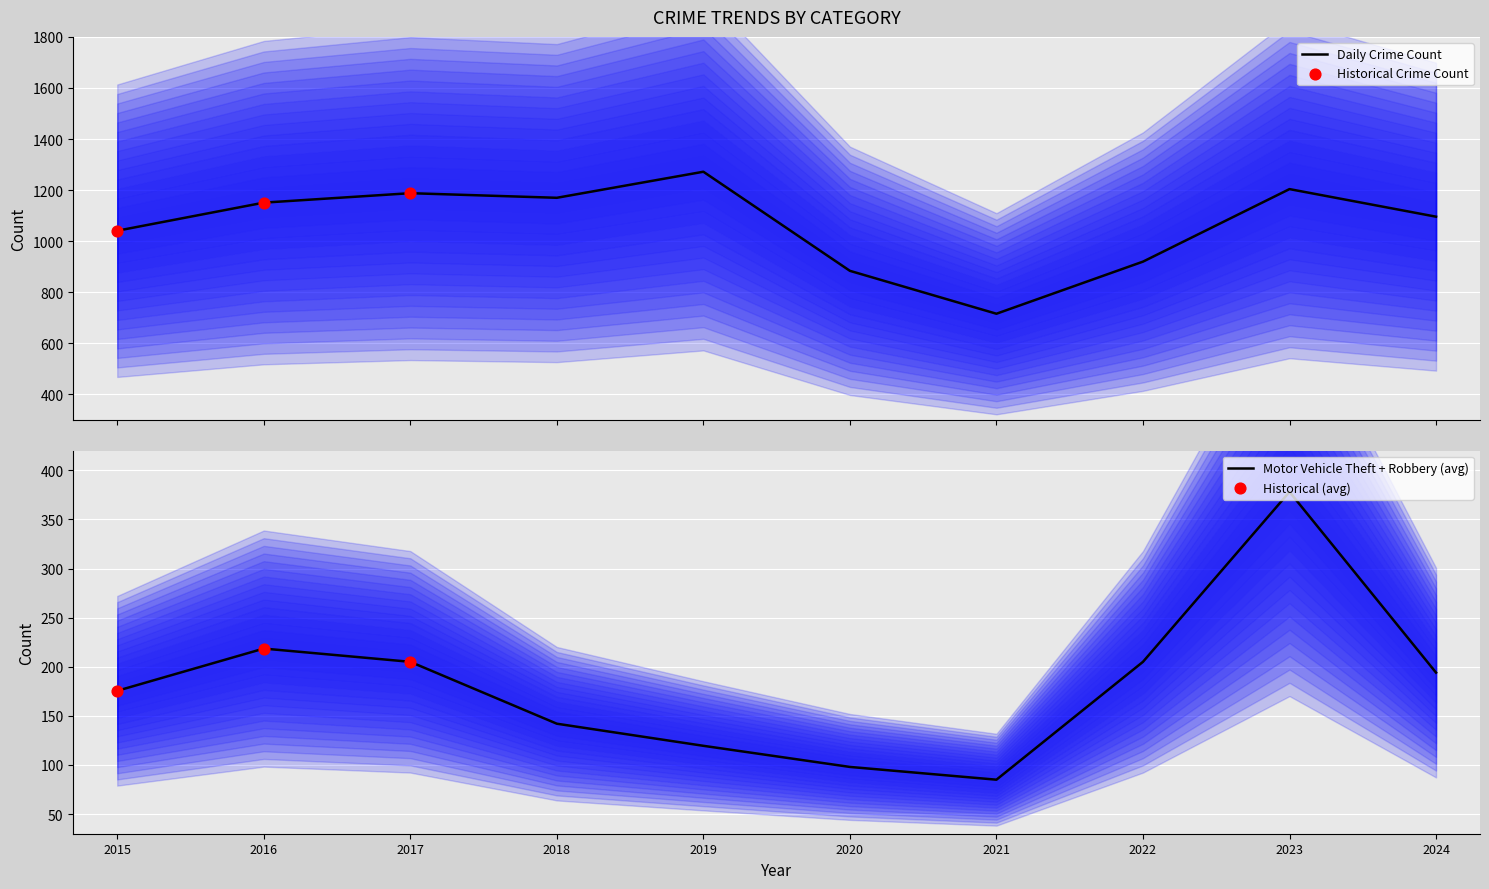

The value of Motor Vehicle Theft + Robbery (avg) at 2015 is 175.5. True or false?

True